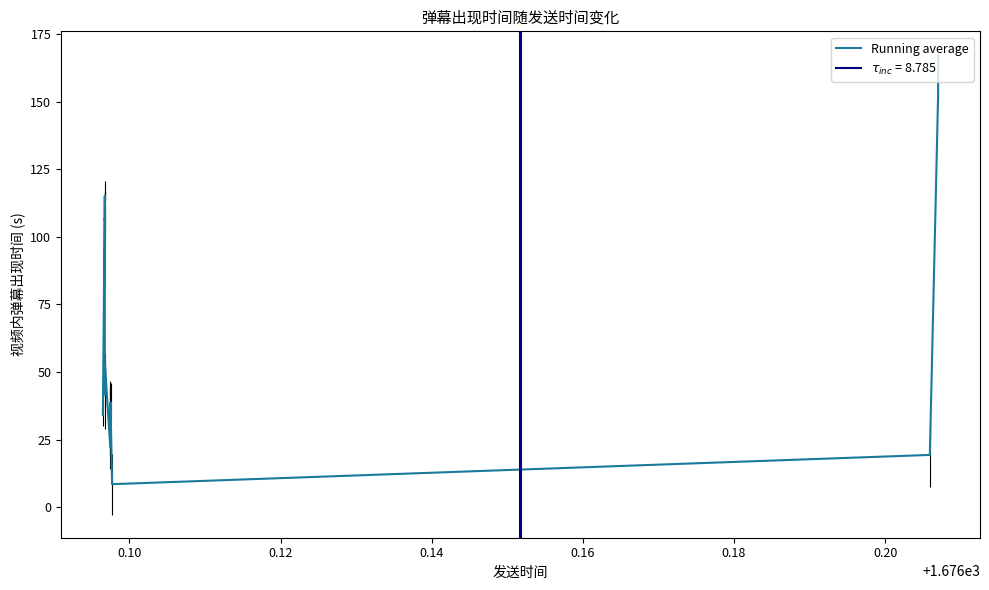

What is the highest value of the Running average series?

167.0